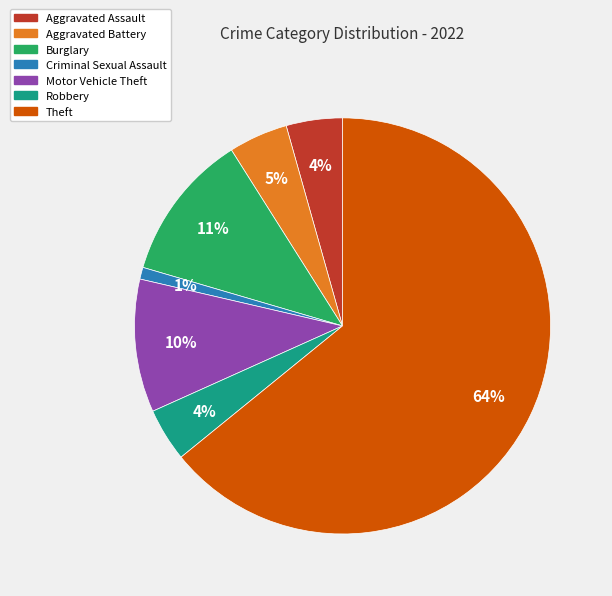

To the nearest percent, what percentage of the pie is Aggravated Assault?

4%